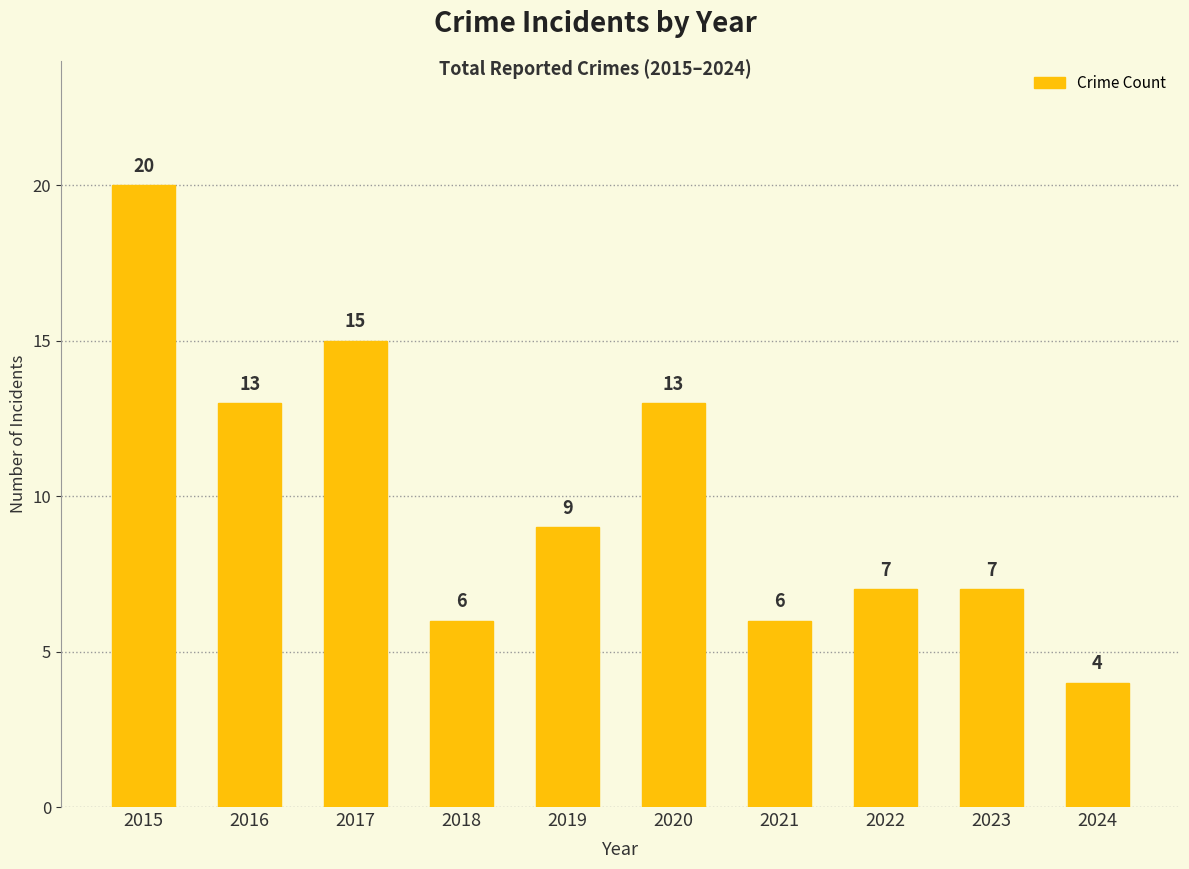

Does the chart contain stacked bars?

No